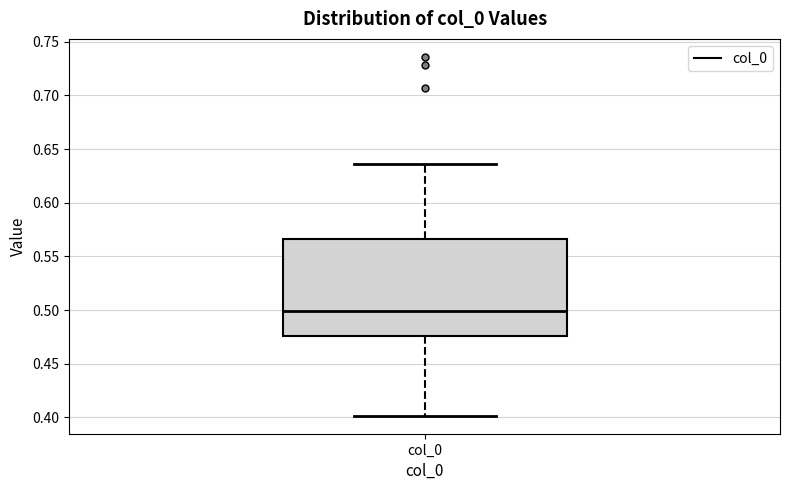

Read this box plot against the y-axis: the position of the median line, the range covered by the box, and the ends of both whiskers. The values are not printed on the chart, so give them approximately, as read against the axis.

median 0.500, box 0.475 to 0.565, whiskers 0.400 to 0.635